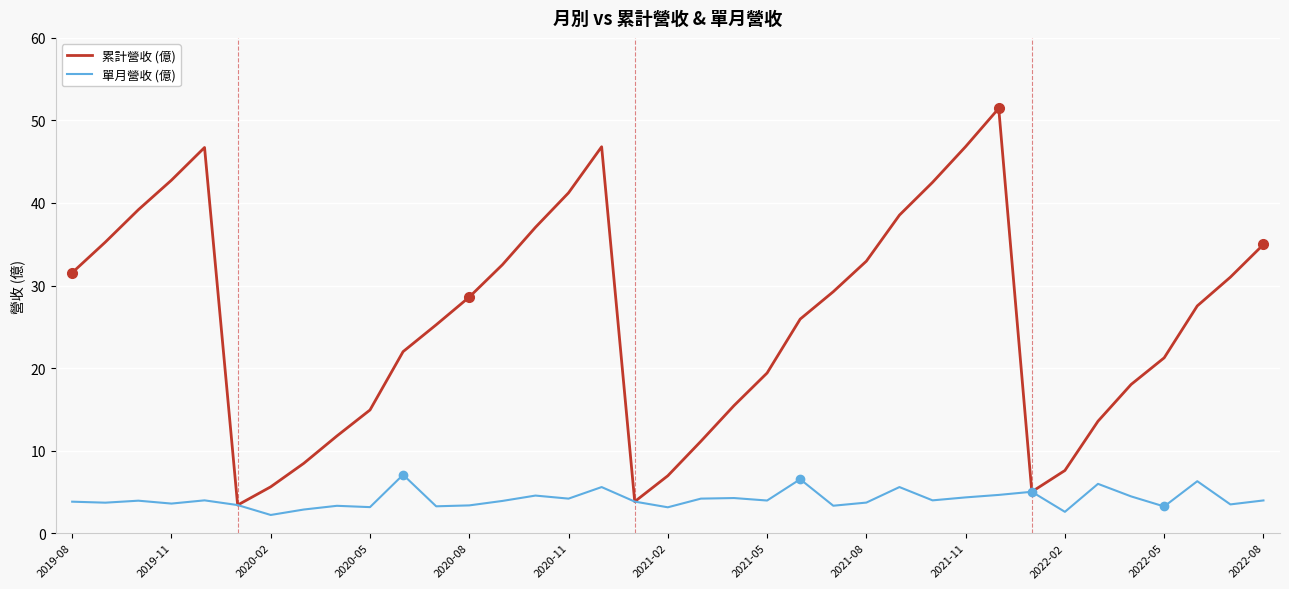

How many series are shown in this chart?

2